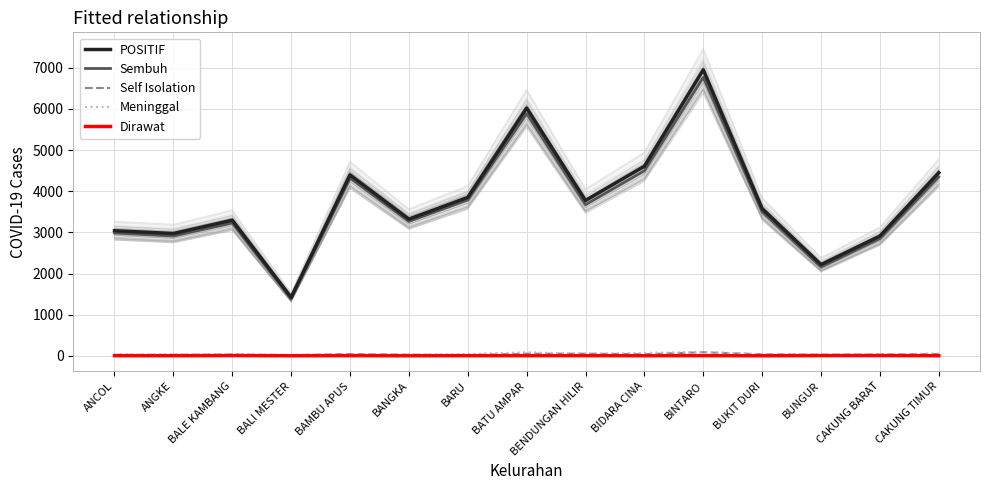

What is the spread (max minus min) of values at BALI MESTER?

1421